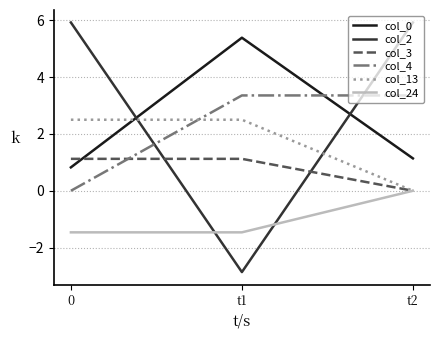

Which series has the widest spread of values?

col_2